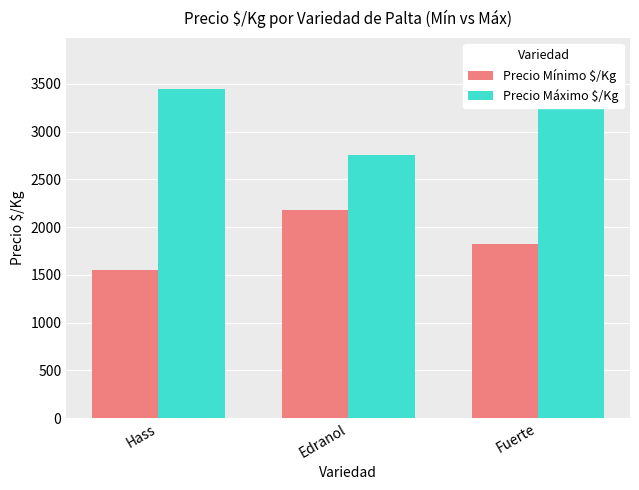

How many bars are there in total?

6